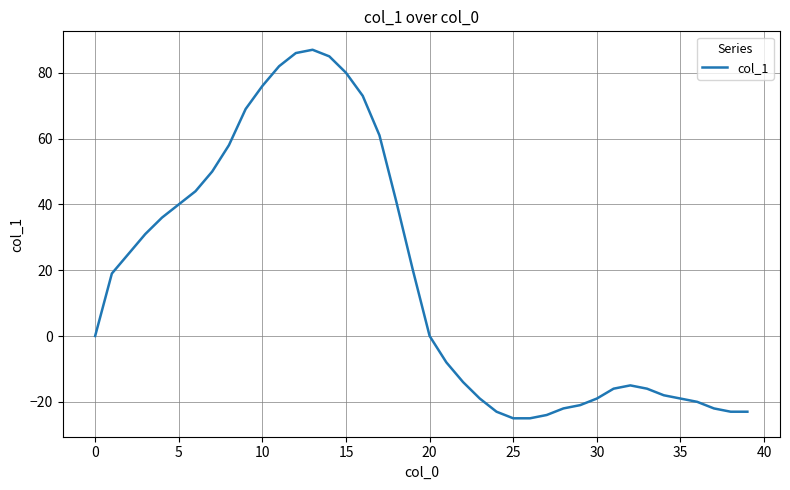

What is the greatest value displayed?

87